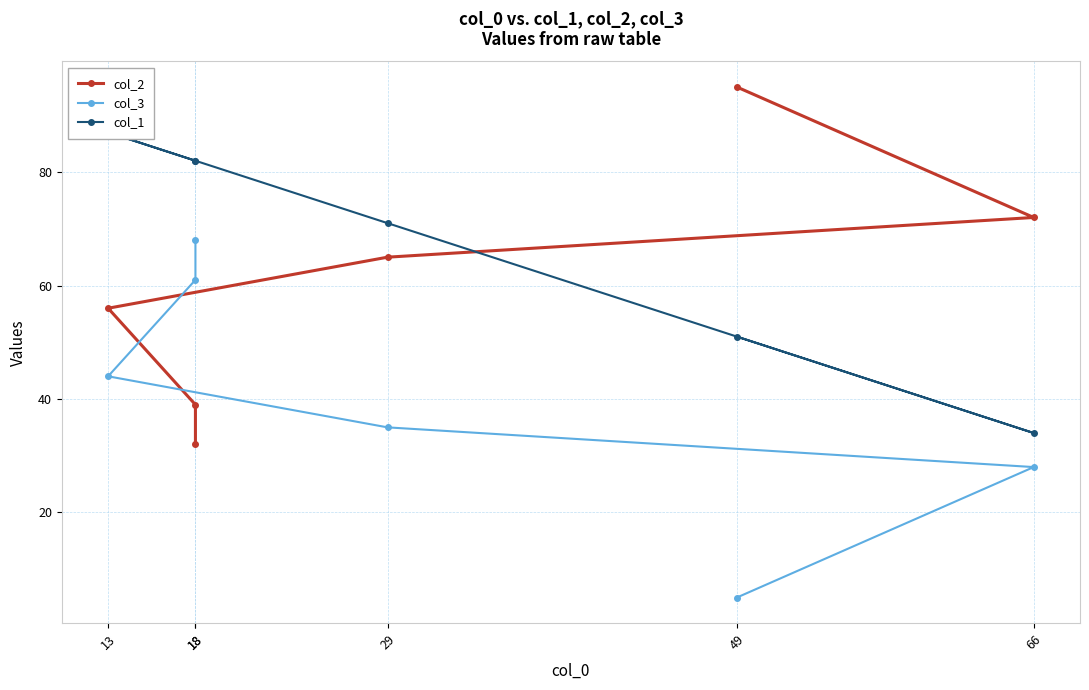

The col_3 series shows 8 at 66. True or false?

False